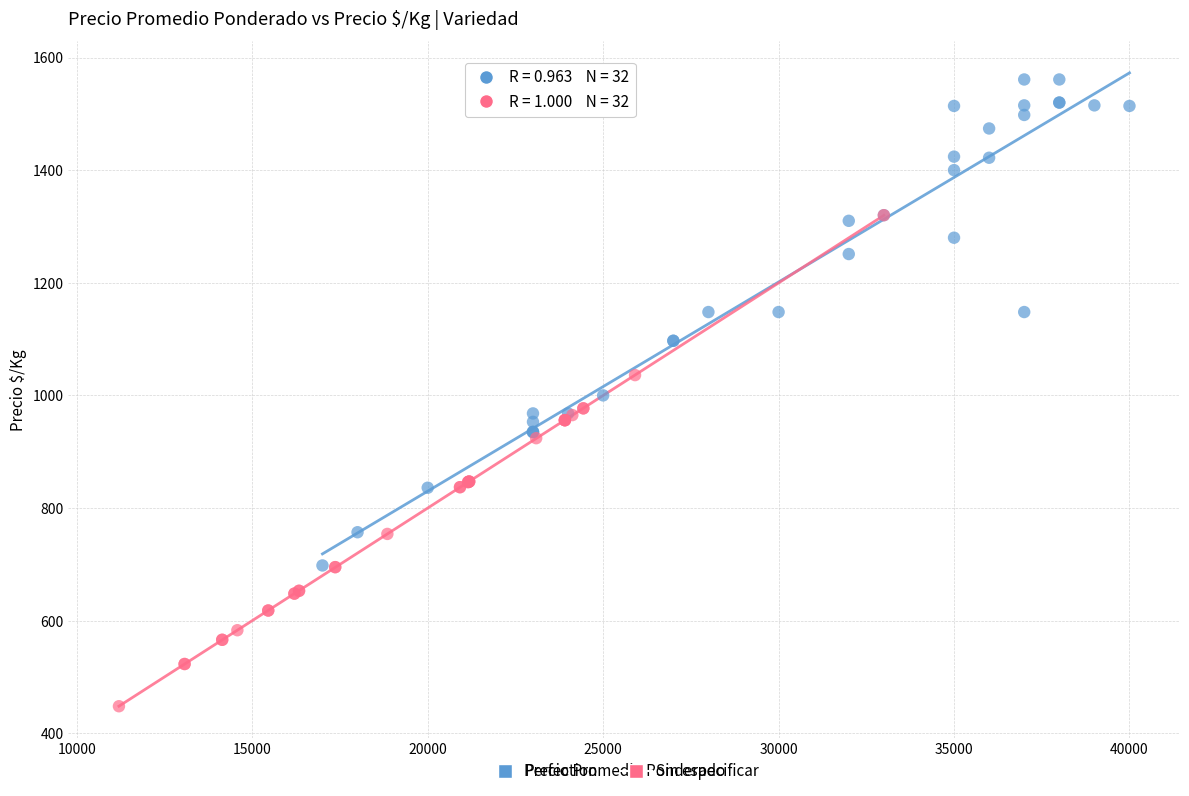

Which series contains the highest Y value?

Perfection